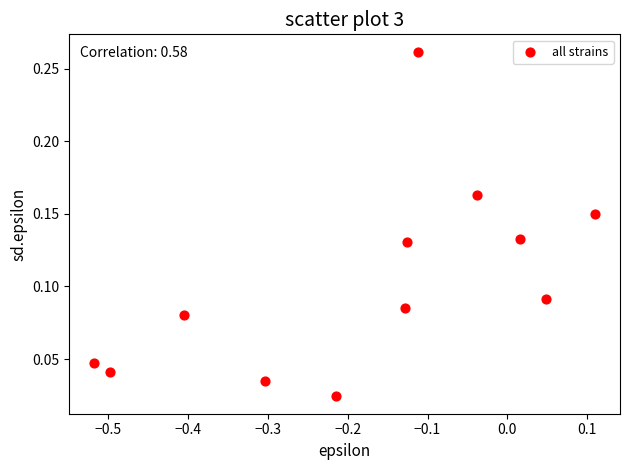

What is the range of X values (max minus min)?

0.6